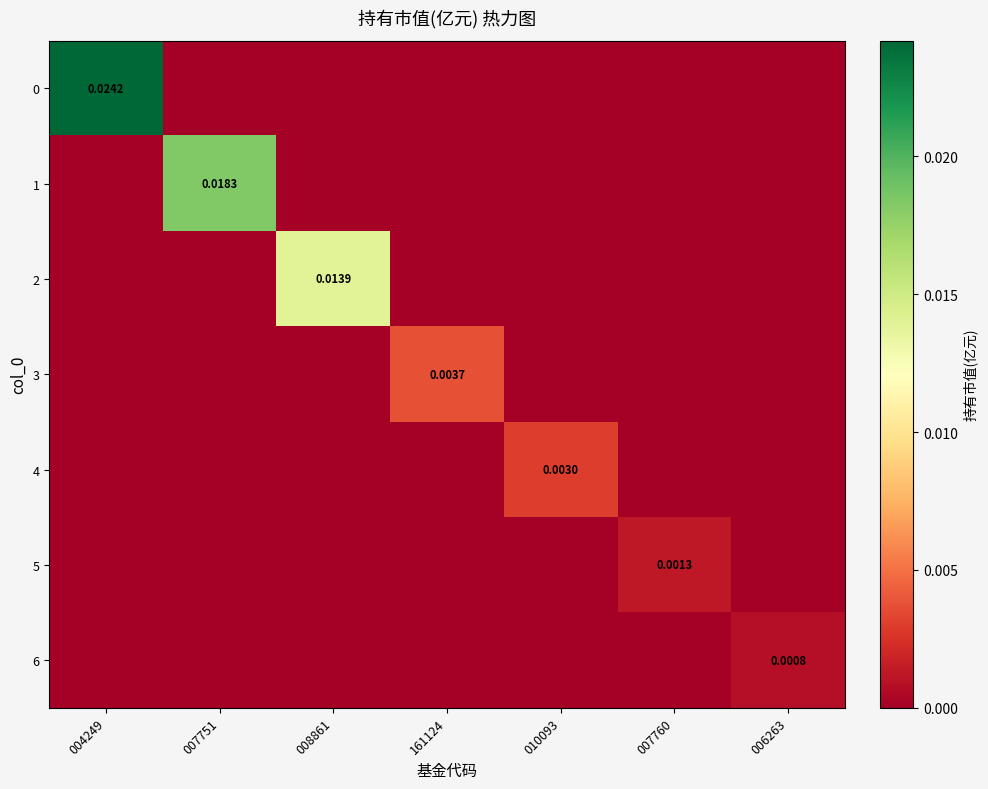

True or false: 0 has a value of 0.0 at 007760.

True